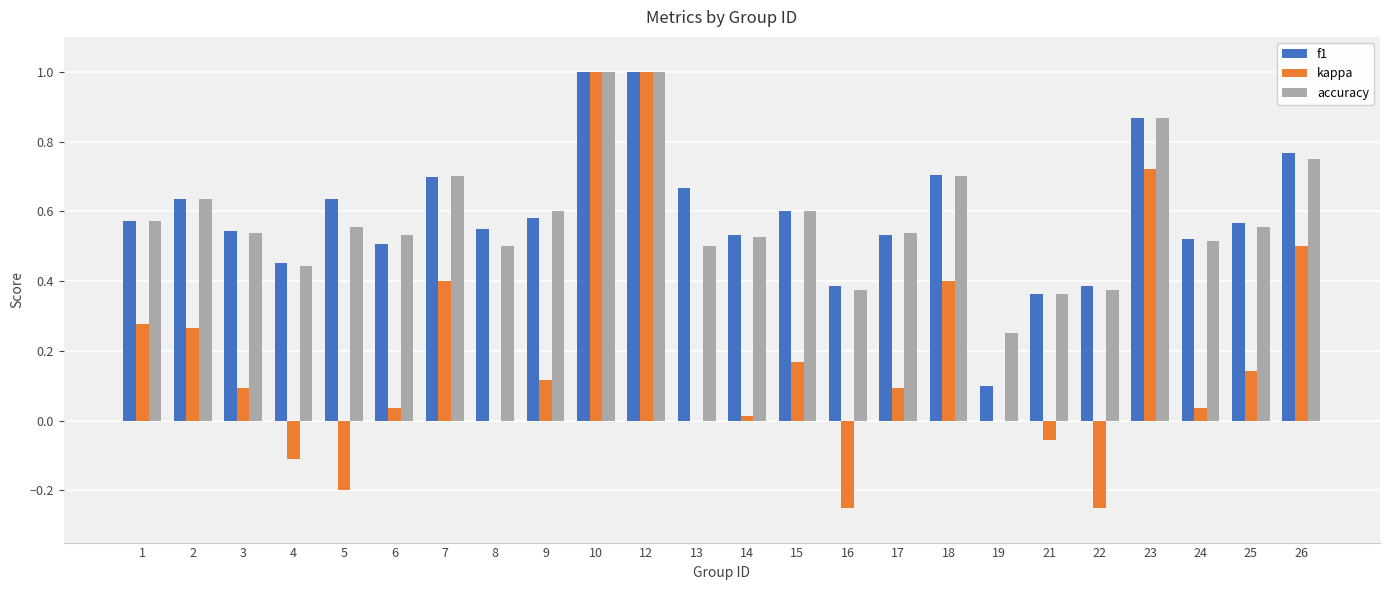

Is the value of f1 at 26 greater than the value of kappa at 13?

Yes